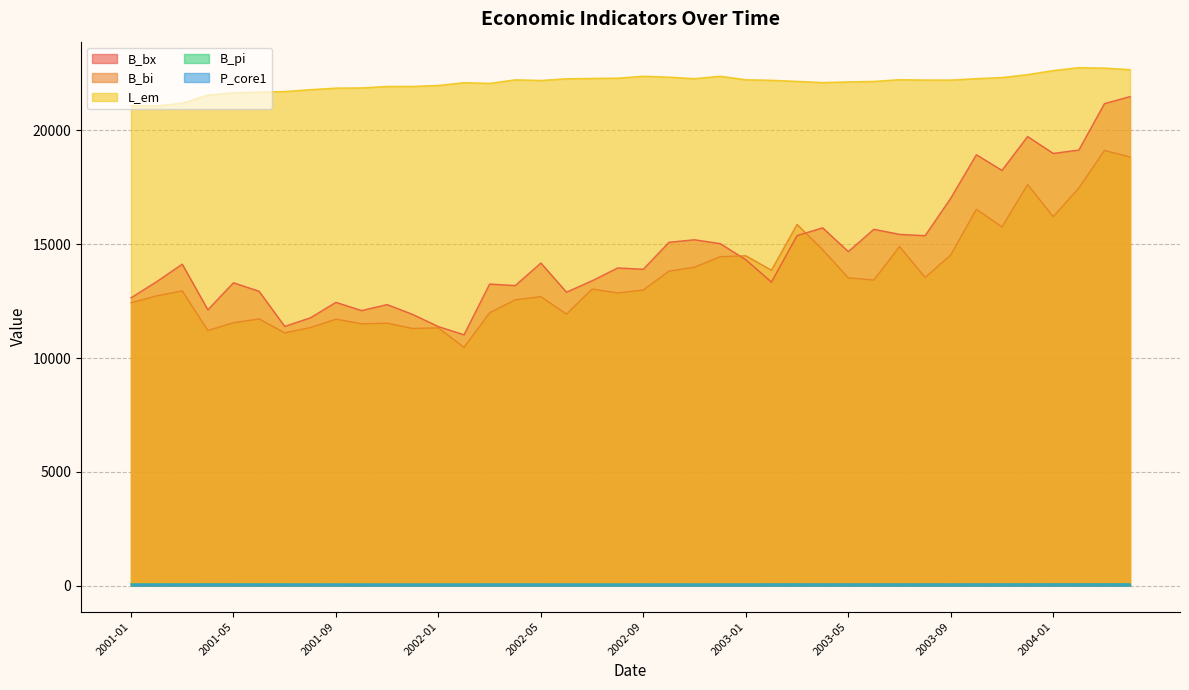

What is the difference between the highest and lowest values at 2001-05?

21581.6